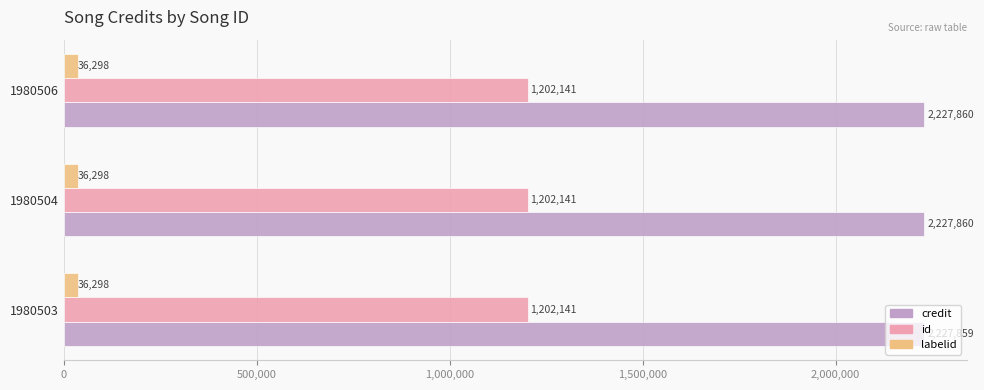

Rank the series by their average value, from lowest to highest.

labelid, id, credit